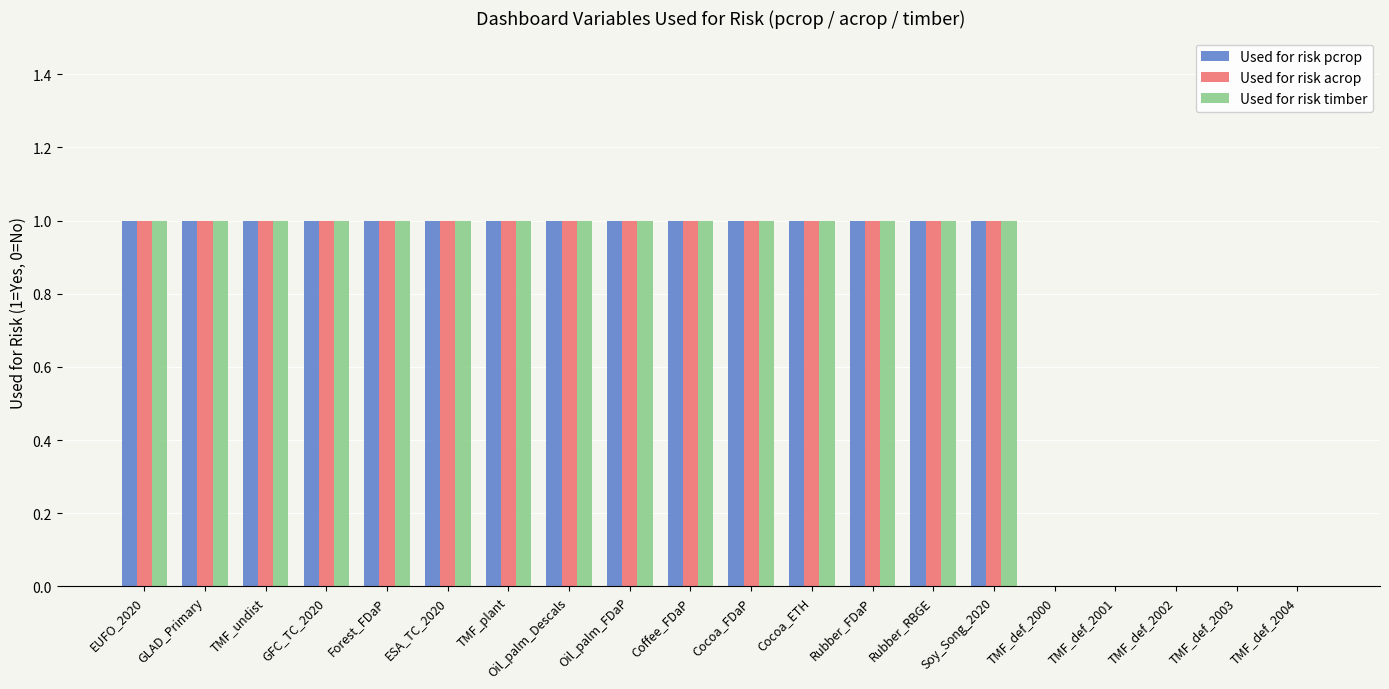

What are all the series names shown in the legend?

Used for risk pcrop, Used for risk acrop, Used for risk timber